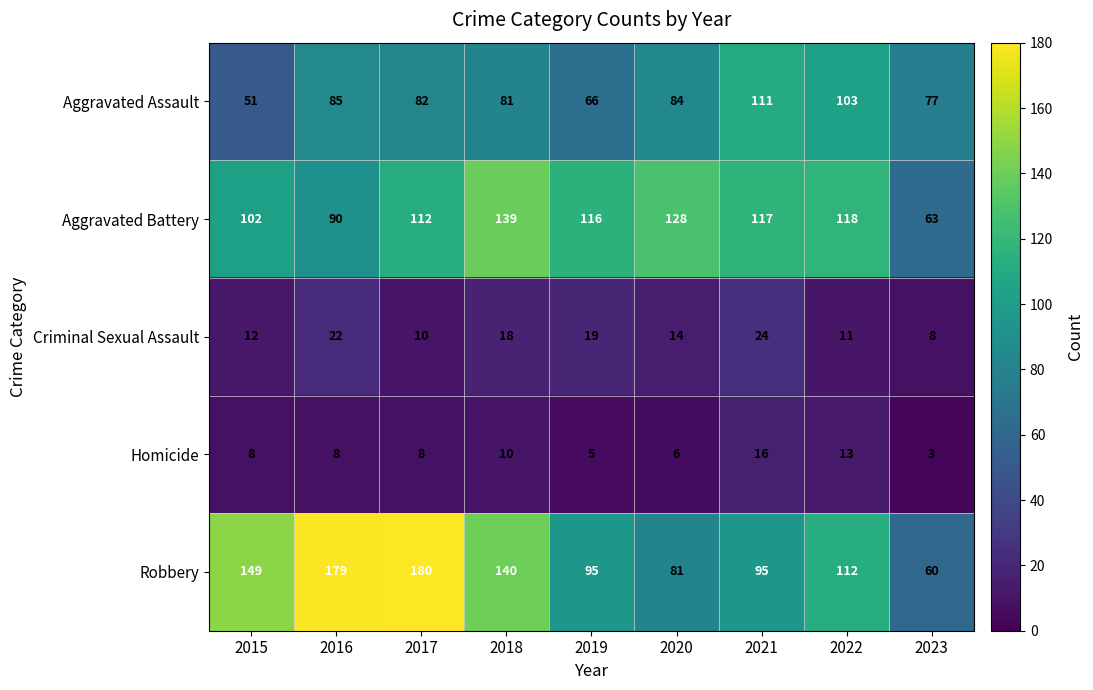

What is the approximate value of Aggravated Battery at 2016, to the nearest 10?

90